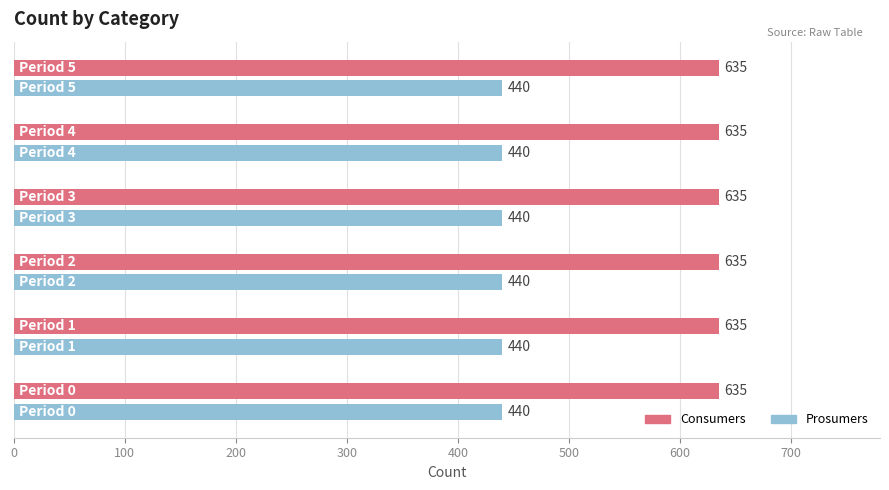

What is the maximum value shown in the chart?

635